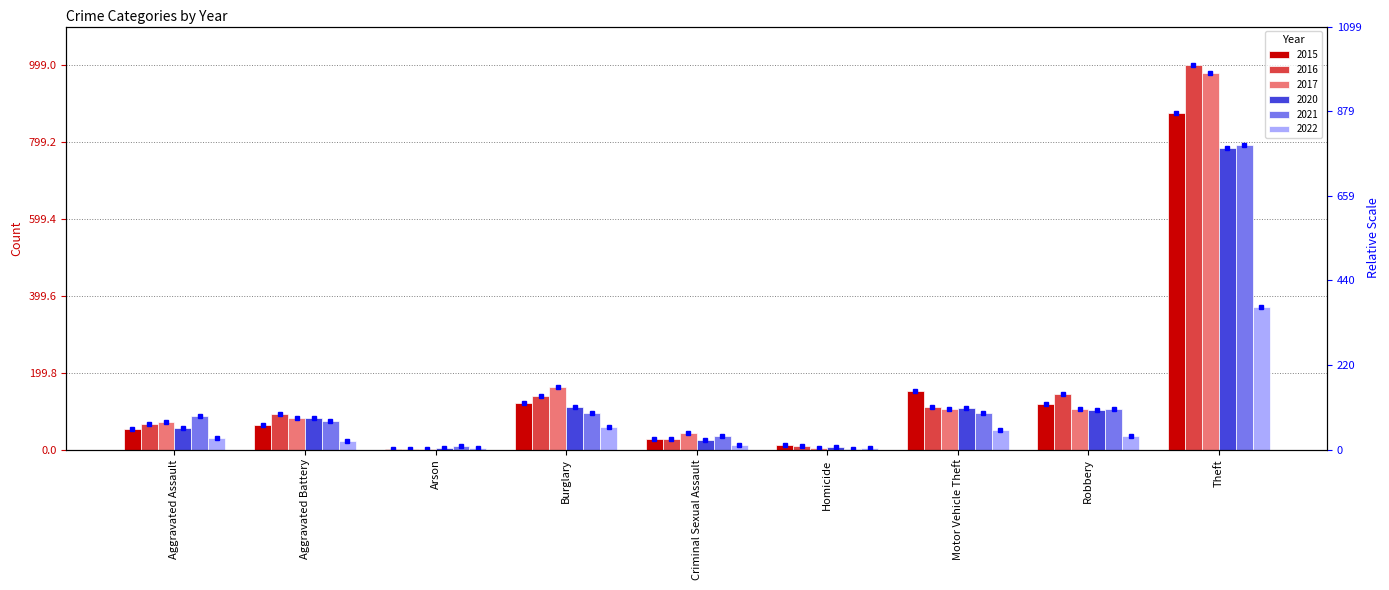

True or false: 2016 has a value of 28 at Criminal Sexual Assault.

True